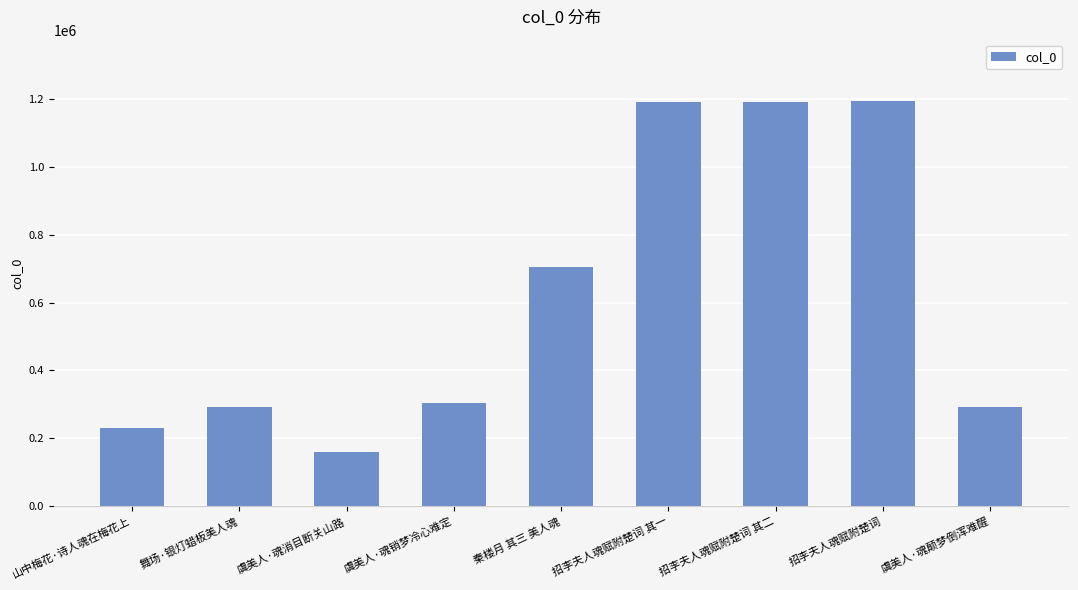

What is the average value?

617585